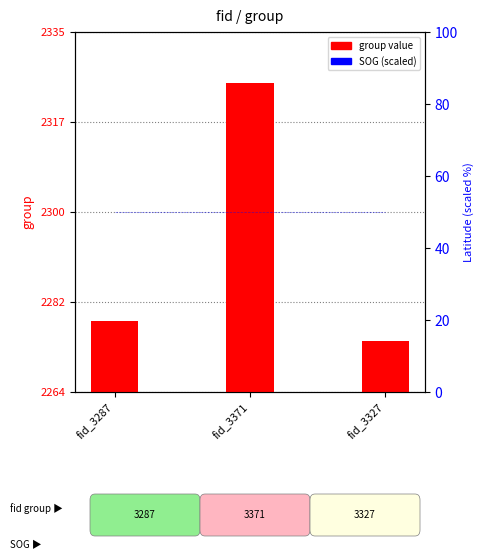

True or false: group has a value of 2325 at fid_3371.

True